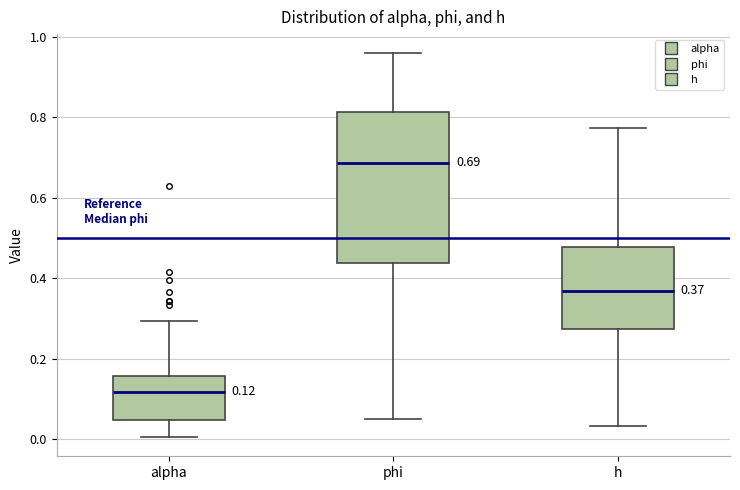

Which box is the tallest, from its lower edge to its upper edge?

phi